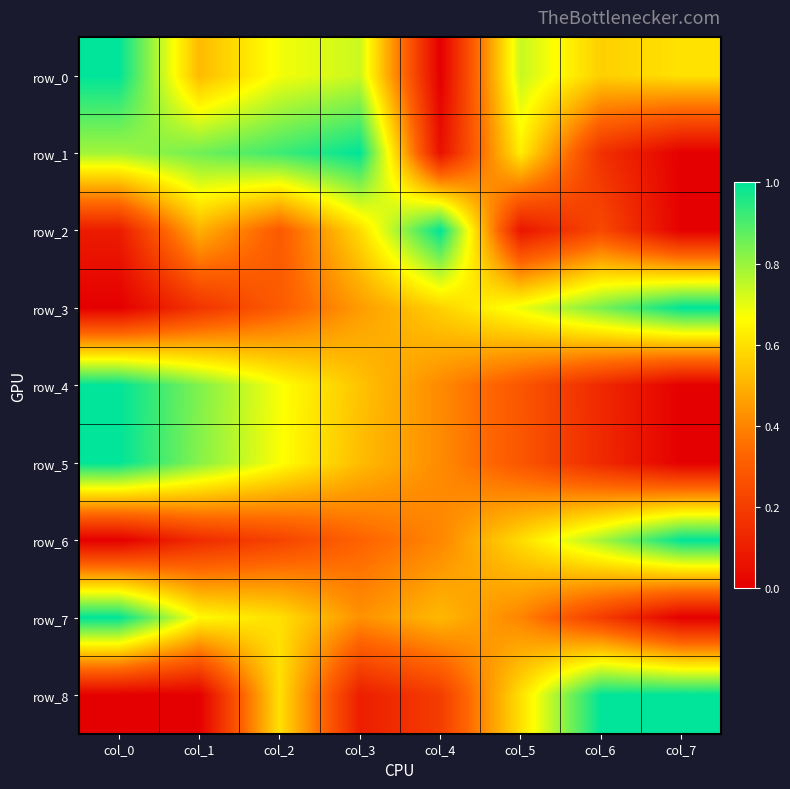

What is the difference between the row_1 values at col_1 and col_5?

0.2